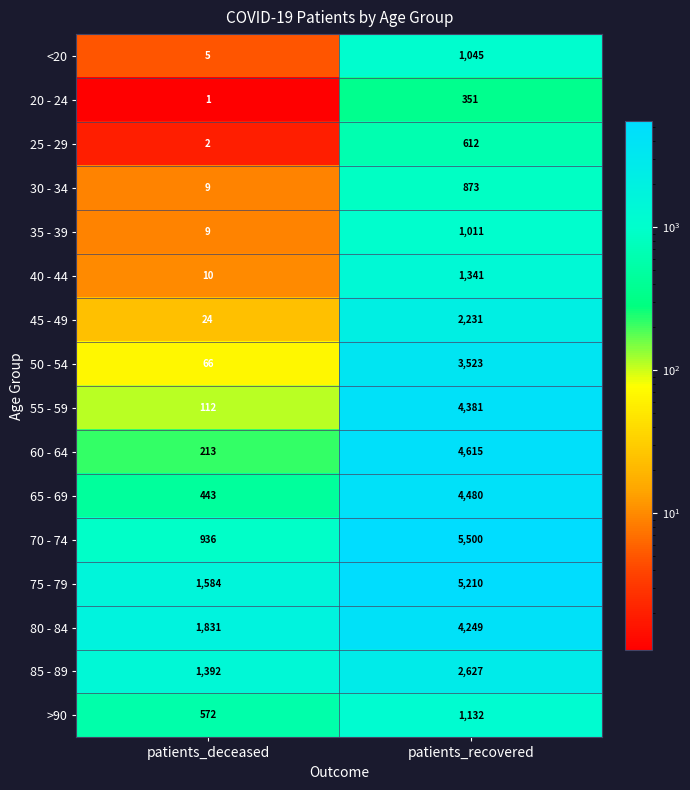

At patients_recovered, list the series in order from largest to smallest.

70 - 74, 75 - 79, 60 - 64, 65 - 69, 55 - 59, 80 - 84, 50 - 54, 85 - 89, 45 - 49, 40 - 44, >90, <20, 35 - 39, 30 - 34, 25 - 29, 20 - 24